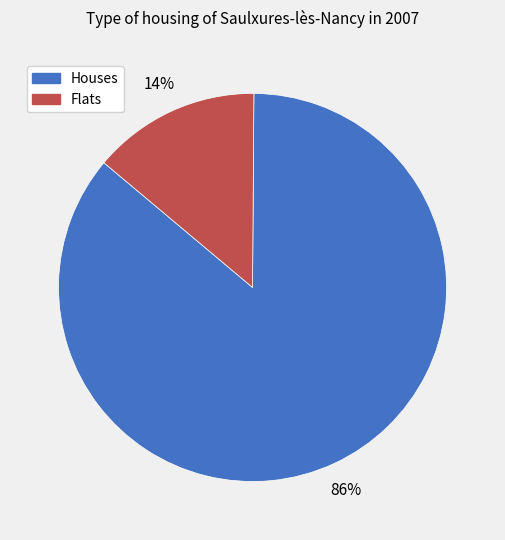

To the nearest percent, what is the difference between the largest and smallest slice percentages?

72%